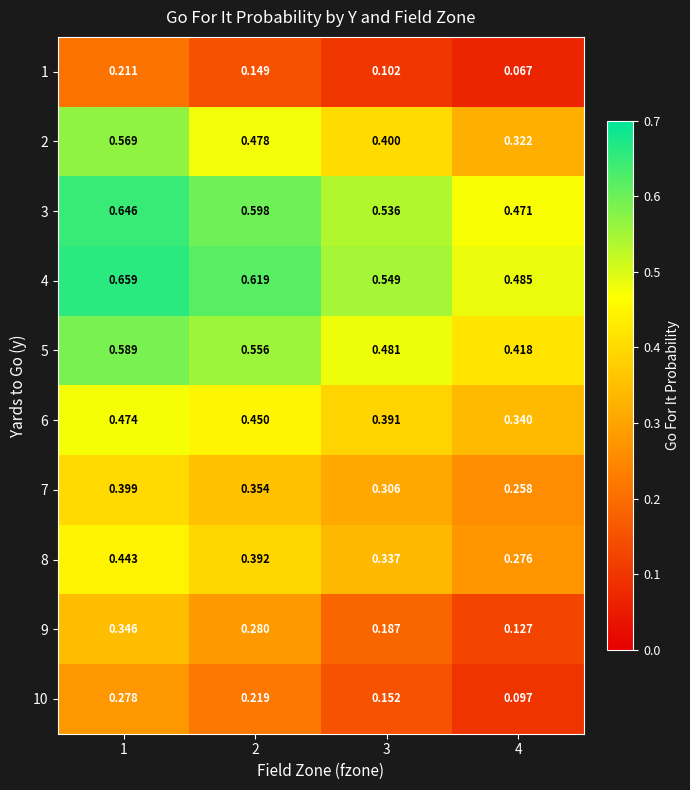

Which label corresponds to the largest value in the chart?

1